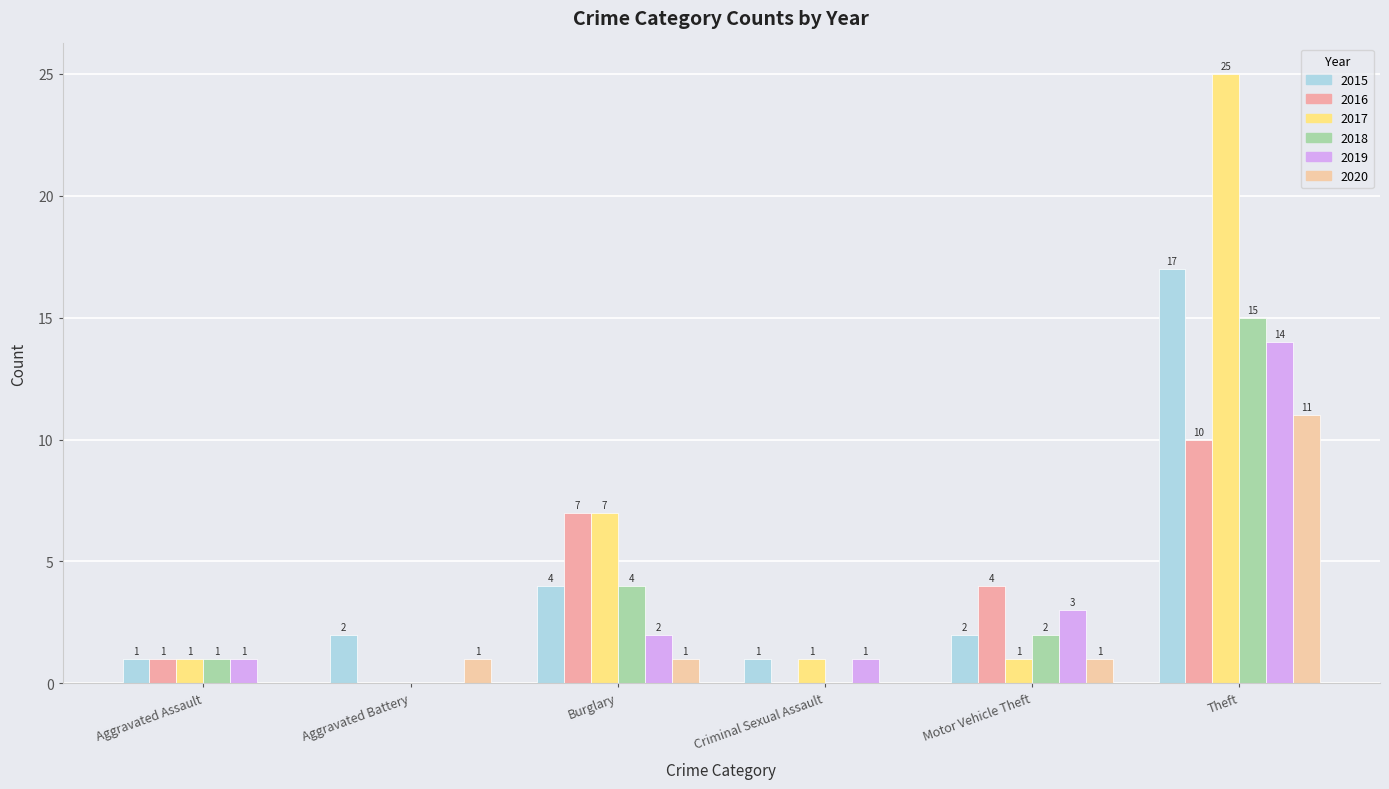

Are the bars grouped side by side (vs. stacked)?

Yes